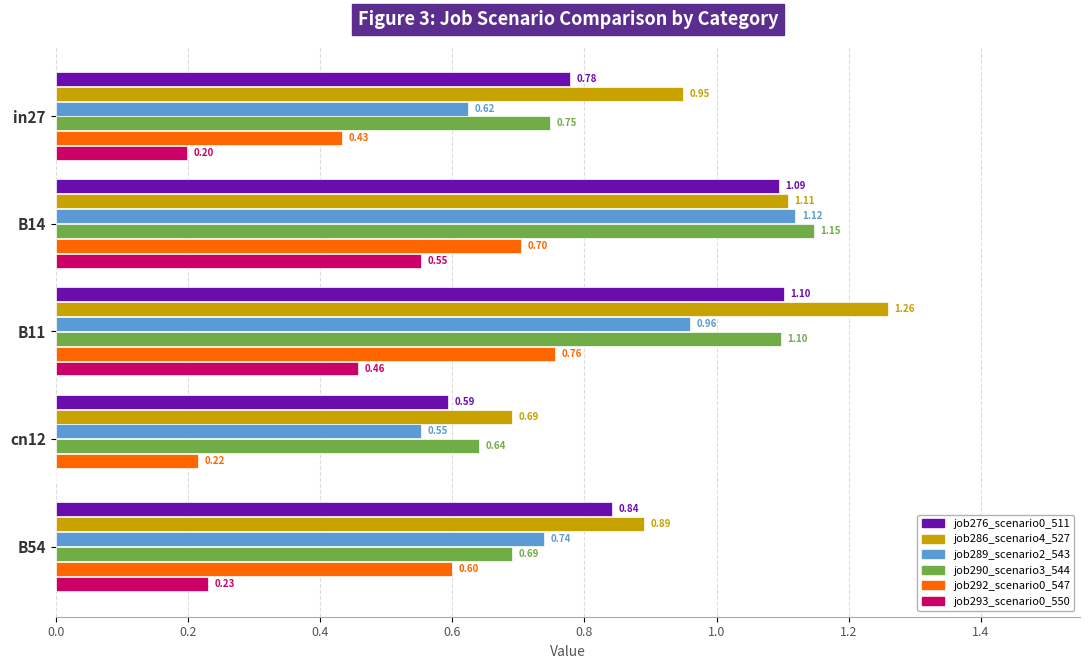

At which category is the sum across all series the highest?

B14